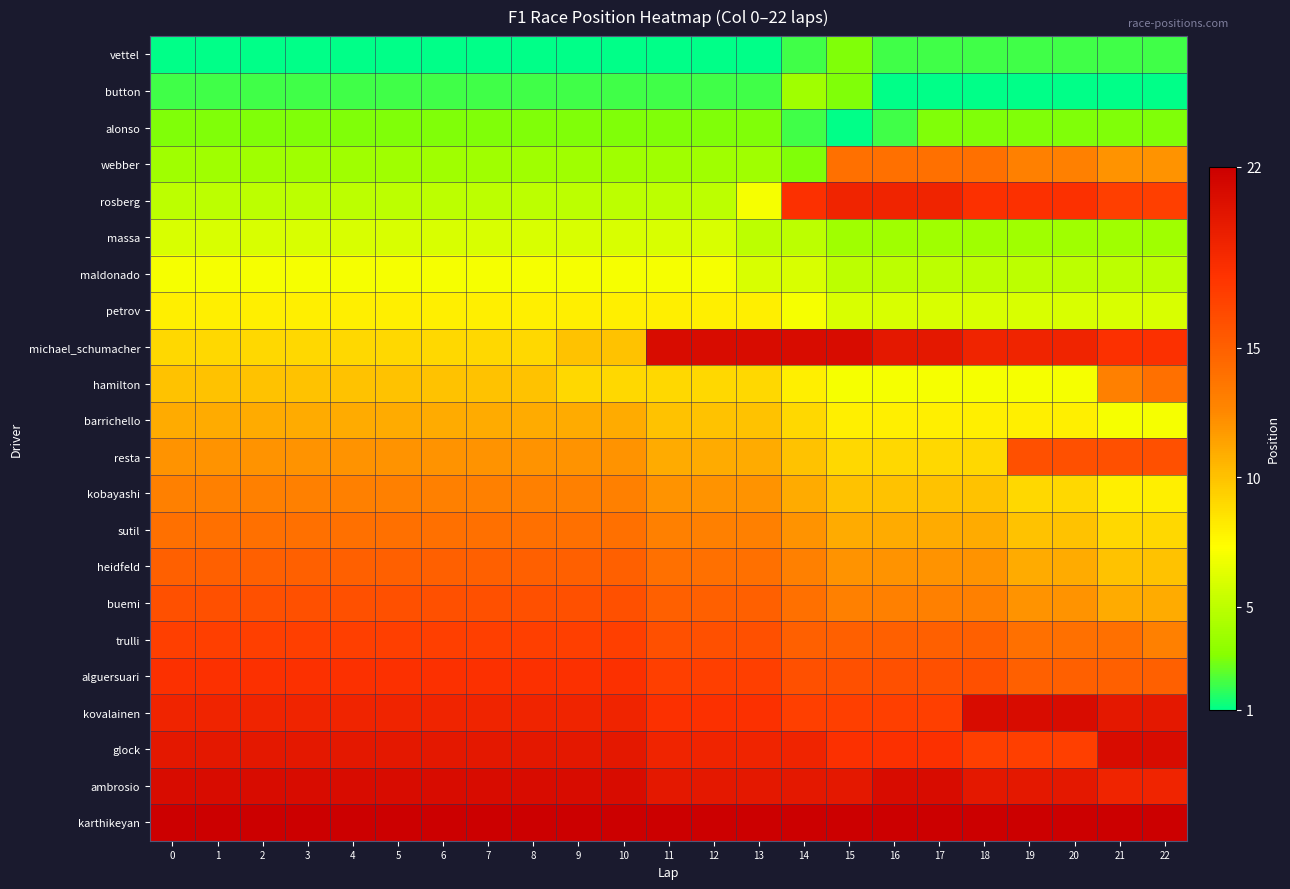

Reading left to right, list all the values displayed in this chart.

row_0: 1	1	1	1	1	1	1	1	1	1	1	1	1	1	2	3	2	2	2	2	2	2	2
row_1: 2	2	2	2	2	2	2	2	2	2	2	2	2	2	4	3	1	1	1	1	1	1	1
row_2: 3	3	3	3	3	3	3	3	3	3	3	3	3	3	2	1	2	3	3	3	3	3	3
row_3: 4	4	4	4	4	4	4	4	4	4	4	4	4	4	3	14	14	14	14	13	13	12	12
row_4: 5	5	5	5	5	5	5	5	5	5	5	5	5	7	18	19	19	19	18	18	18	17	17
row_5: 6	6	6	6	6	6	6	6	6	6	6	6	6	5	5	4	4	4	4	4	4	4	4
row_6: 7	7	7	7	7	7	7	7	7	7	7	7	7	6	6	5	5	5	5	5	5	5	5
row_7: 8	8	8	8	8	8	8	8	8	8	8	8	8	8	7	6	6	6	6	6	6	6	6
row_8: 9	9	9	9	9	9	9	9	9	10	10	21	21	21	21	21	20	20	19	19	19	18	18
row_9: 10	10	10	10	10	10	10	10	10	9	9	9	9	9	8	7	7	7	7	7	7	13	14
row_10: 11	11	11	11	11	11	11	11	11	11	11	10	10	10	9	8	8	8	8	8	8	7	7
row_11: 12	12	12	12	12	12	12	12	12	12	12	11	11	11	10	9	9	9	9	16	16	16	16
row_12: 13	13	13	13	13	13	13	13	13	13	13	12	12	12	11	10	10	10	10	9	9	8	8
row_13: 14	14	14	14	14	14	14	14	14	14	14	13	13	13	12	11	11	11	11	10	10	9	9
row_14: 15	15	15	15	15	15	15	15	15	15	15	14	14	14	13	12	12	12	12	11	11	10	10
row_15: 16	16	16	16	16	16	16	16	16	16	16	15	15	15	14	13	13	13	13	12	12	11	11
row_16: 17	17	17	17	17	17	17	17	17	17	17	16	16	16	15	15	15	15	15	14	14	14	13
row_17: 18	18	18	18	18	18	18	18	18	18	18	17	17	17	16	16	16	16	16	15	15	15	15
row_18: 19	19	19	19	19	19	19	19	19	19	19	18	18	18	17	17	17	17	21	21	21	20	20
row_19: 20	20	20	20	20	20	20	20	20	20	20	19	19	19	19	18	18	18	17	17	17	21	21
row_20: 21	21	21	21	21	21	21	21	21	21	21	20	20	20	20	20	21	21	20	20	20	19	19
row_21: 22	22	22	22	22	22	22	22	22	22	22	22	22	22	22	22	22	22	22	22	22	22	22